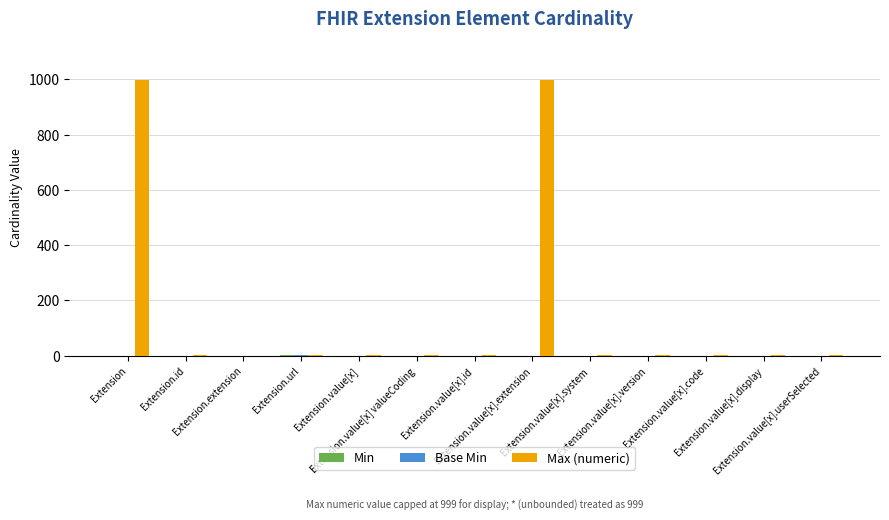

Which series has the largest total across all categories?

Max (numeric)